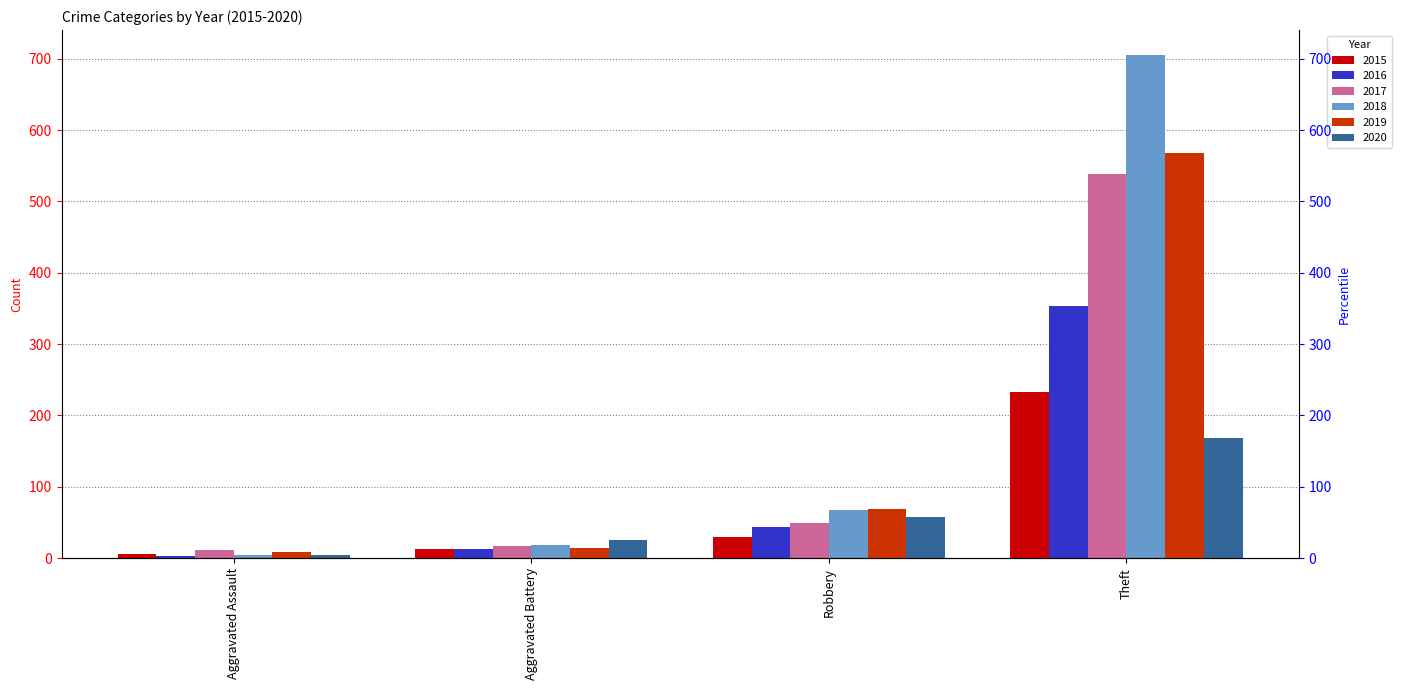

Which has a higher value, Theft or Aggravated Assault?

Theft